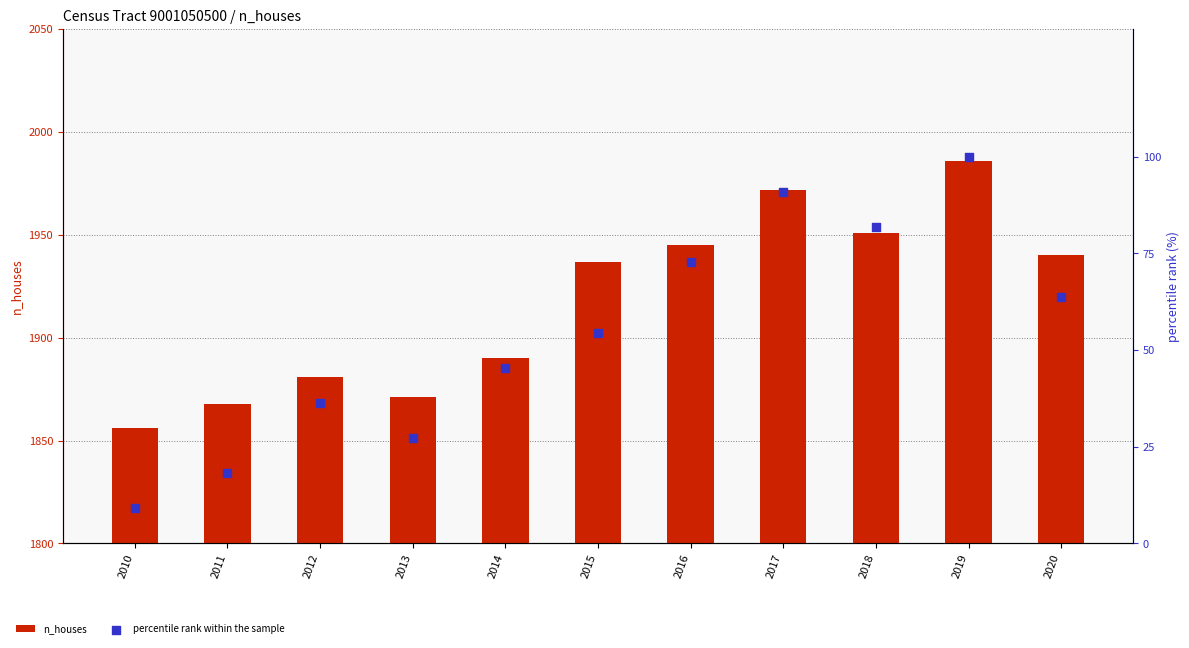

What are all the series names shown in the legend?

n_houses, percentile rank within the sample